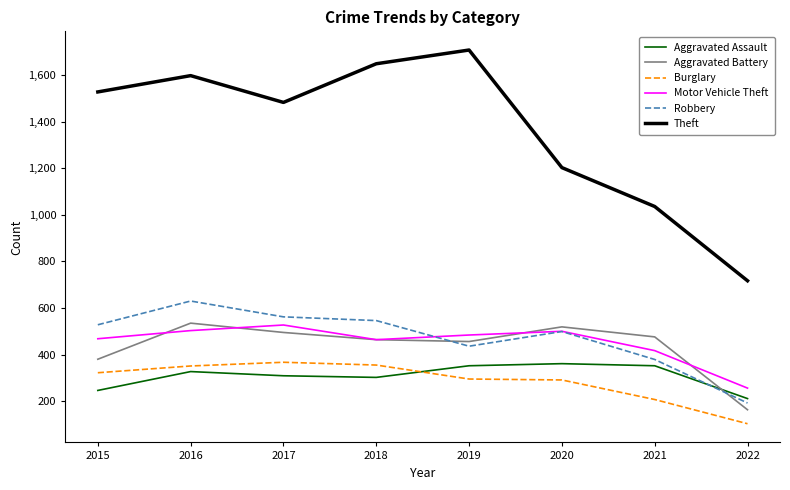

What is the minimum value for Aggravated Assault?

211